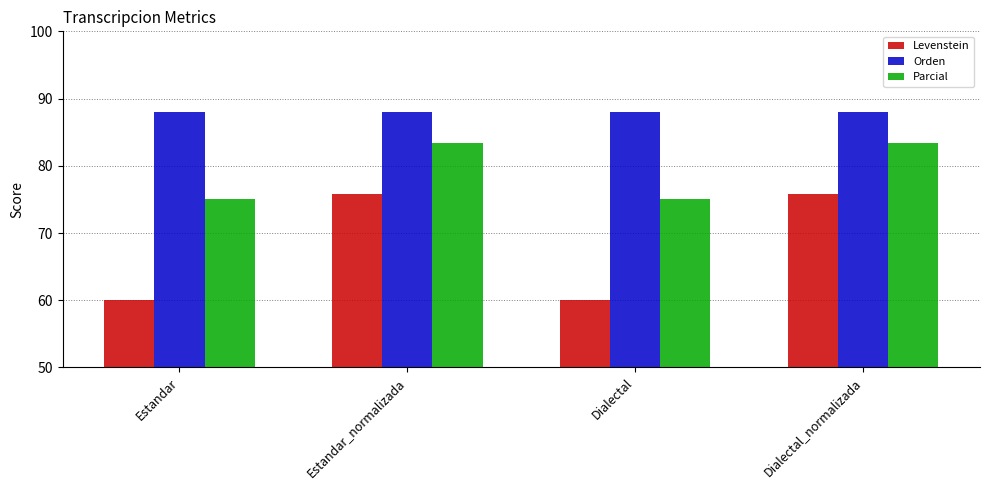

What is the minimum value for Orden?

88.0